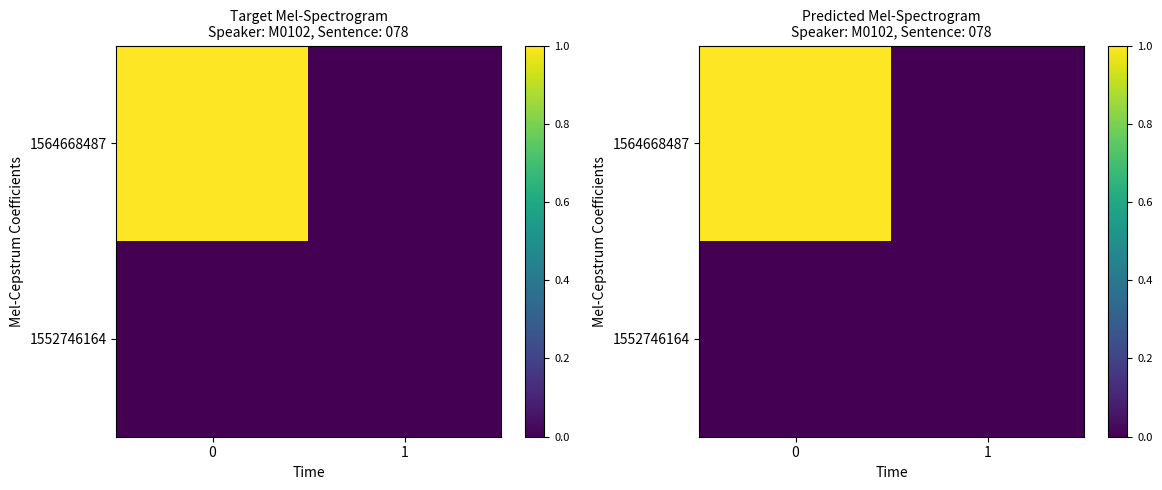

At 1, list the series in order from largest to smallest.

row_0, row_1